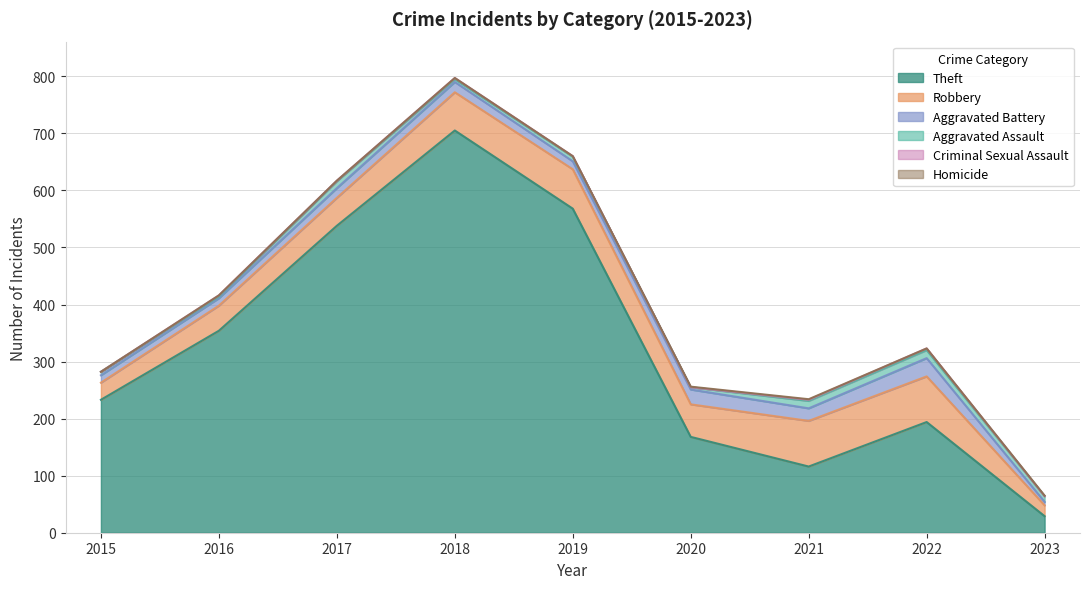

Which series changed the most between 2016 and 2022?

Theft